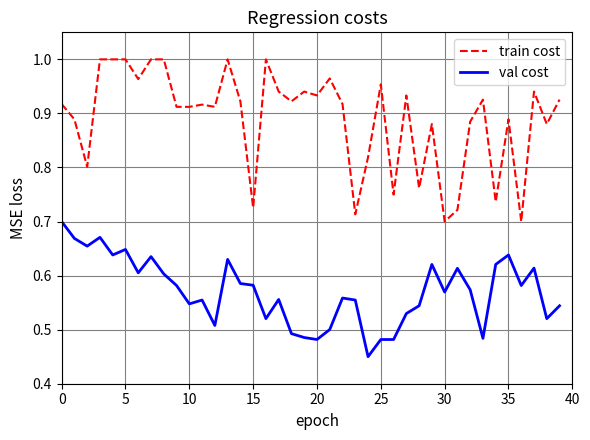

Which series has the largest total across all categories?

train cost